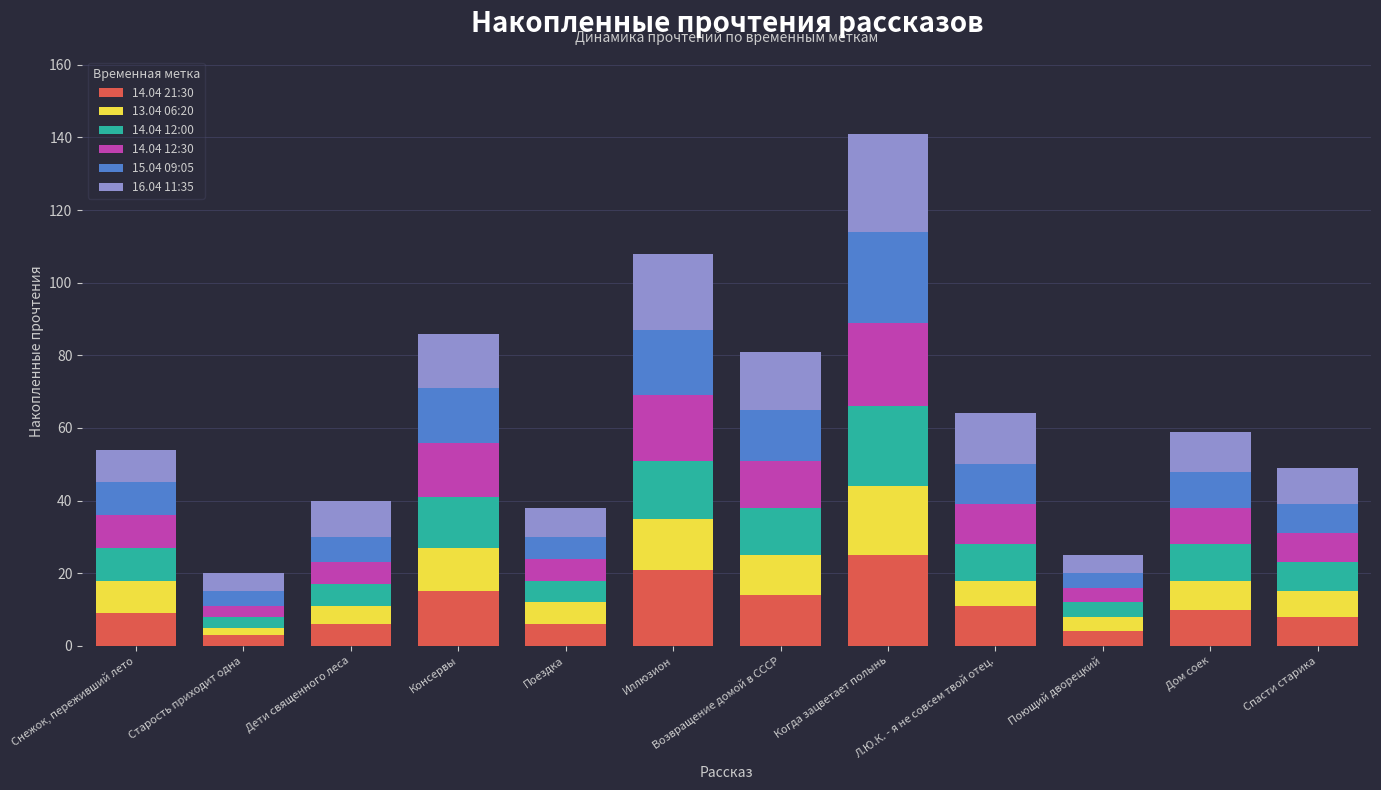

At which category is the sum across all series the highest?

Когда зацветает полынь